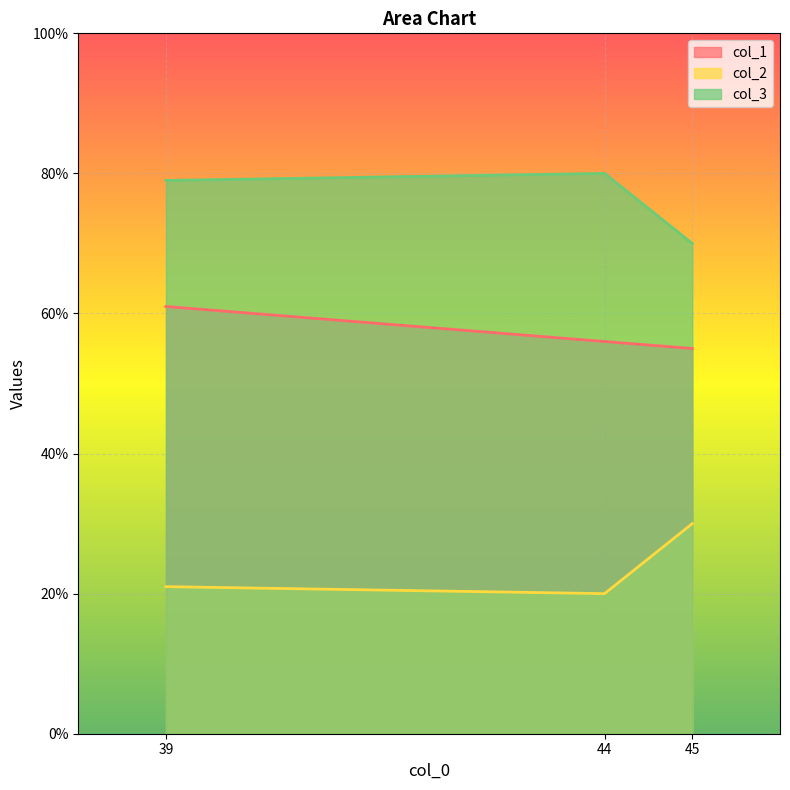

Which series has the largest total across all categories?

col_3